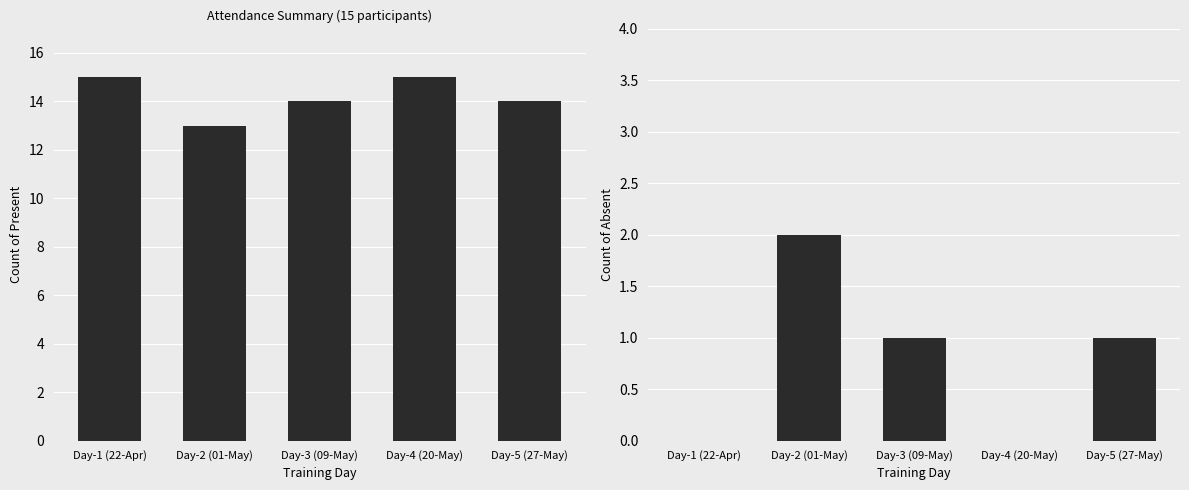

Reading left to right, what are all the values shown in this chart?

Present: Day-1 (22-Apr)=15	Day-2 (01-May)=13	Day-3 (09-May)=14	Day-4 (20-May)=15	Day-5 (27-May)=14
Absent: Day-1 (22-Apr)=0	Day-2 (01-May)=2	Day-3 (09-May)=1	Day-4 (20-May)=0	Day-5 (27-May)=1